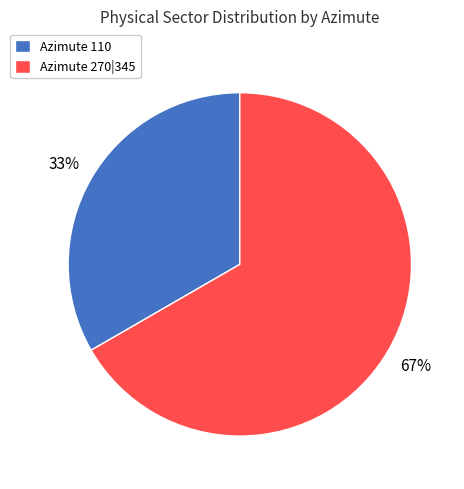

Which slice is the smallest?

Azimute 110